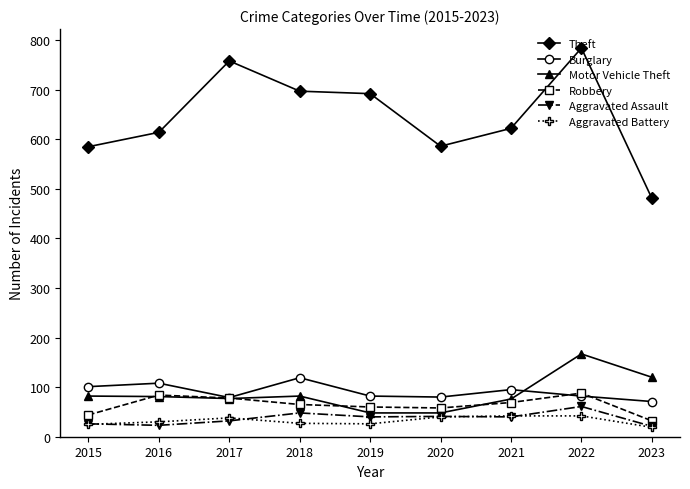

Rank the series by their maximum value, from lowest to highest.

Aggravated Battery, Aggravated Assault, Robbery, Burglary, Motor Vehicle Theft, Theft